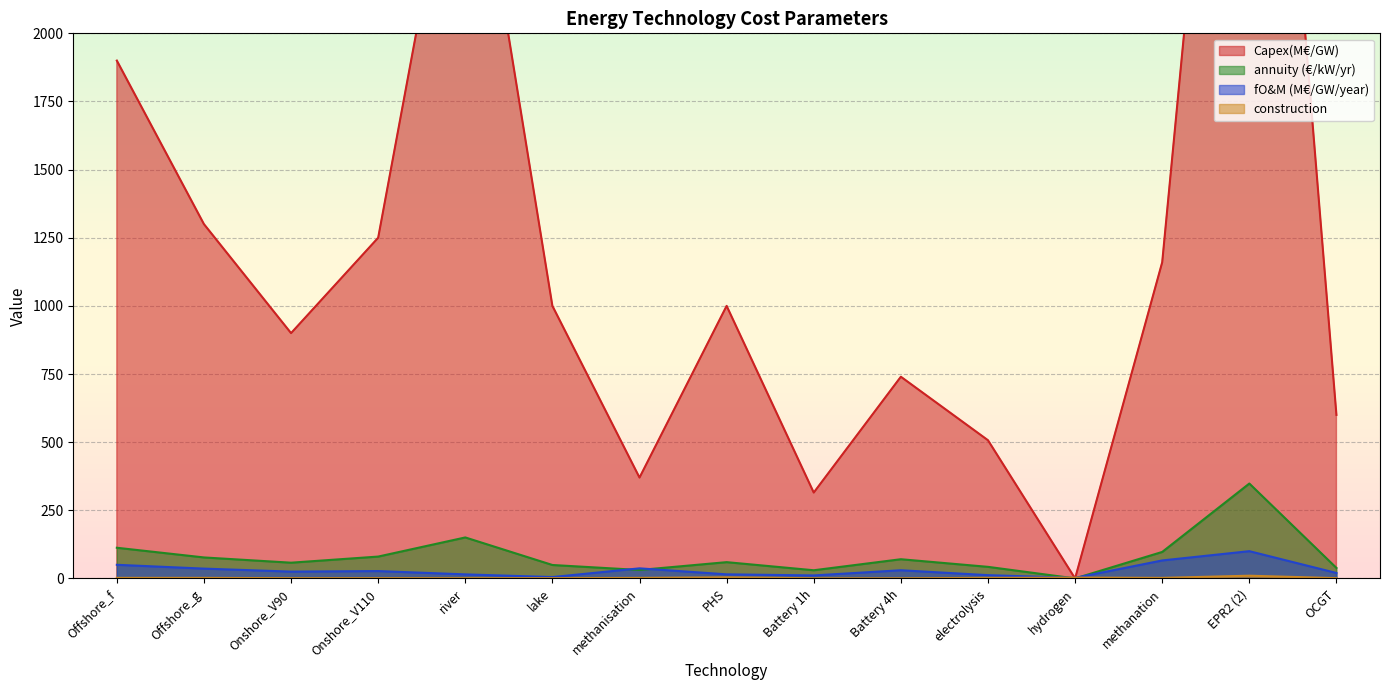

Is it true that annuity (€/kW/yr) equals 77.0 at Offshore_g?

True